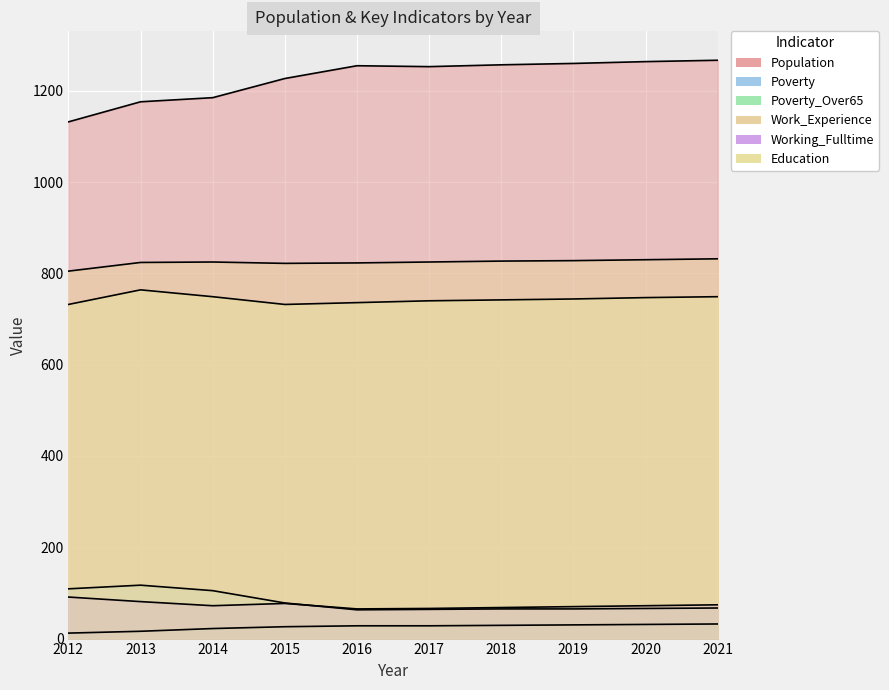

At which label is Working_Fulltime closest to 78?

2015